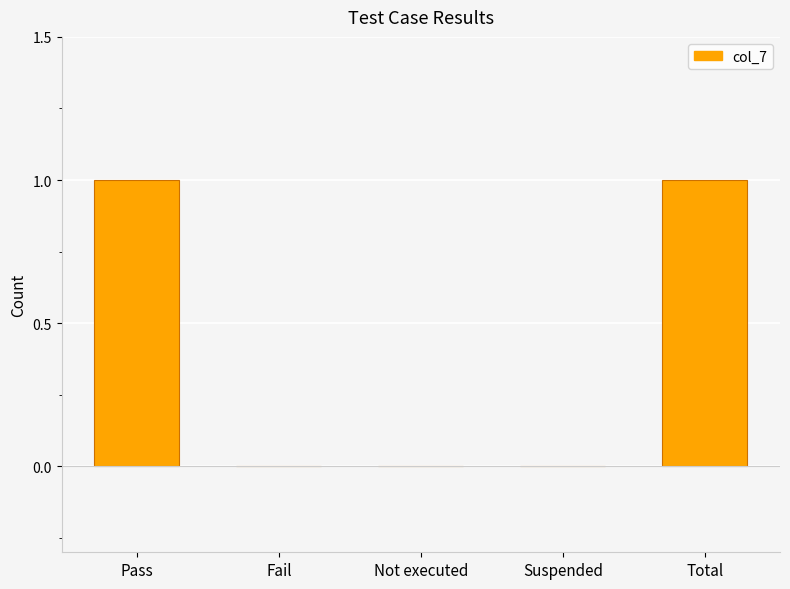

How many categories are shown in the chart?

5